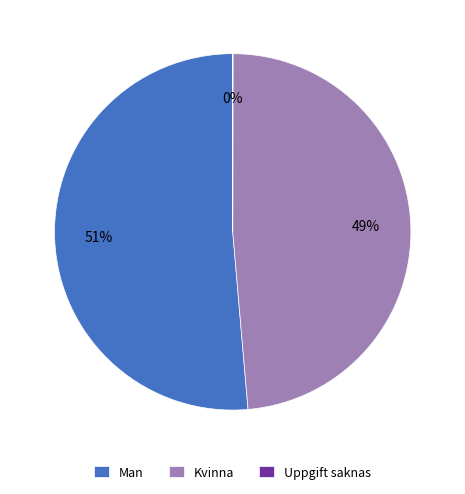

Which slice is the largest?

Man